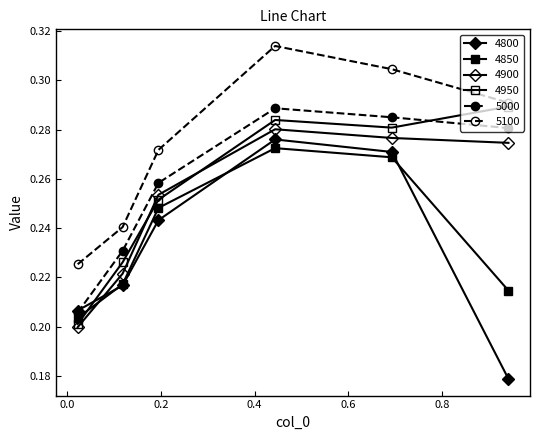

Count the number of data series in this chart.

6